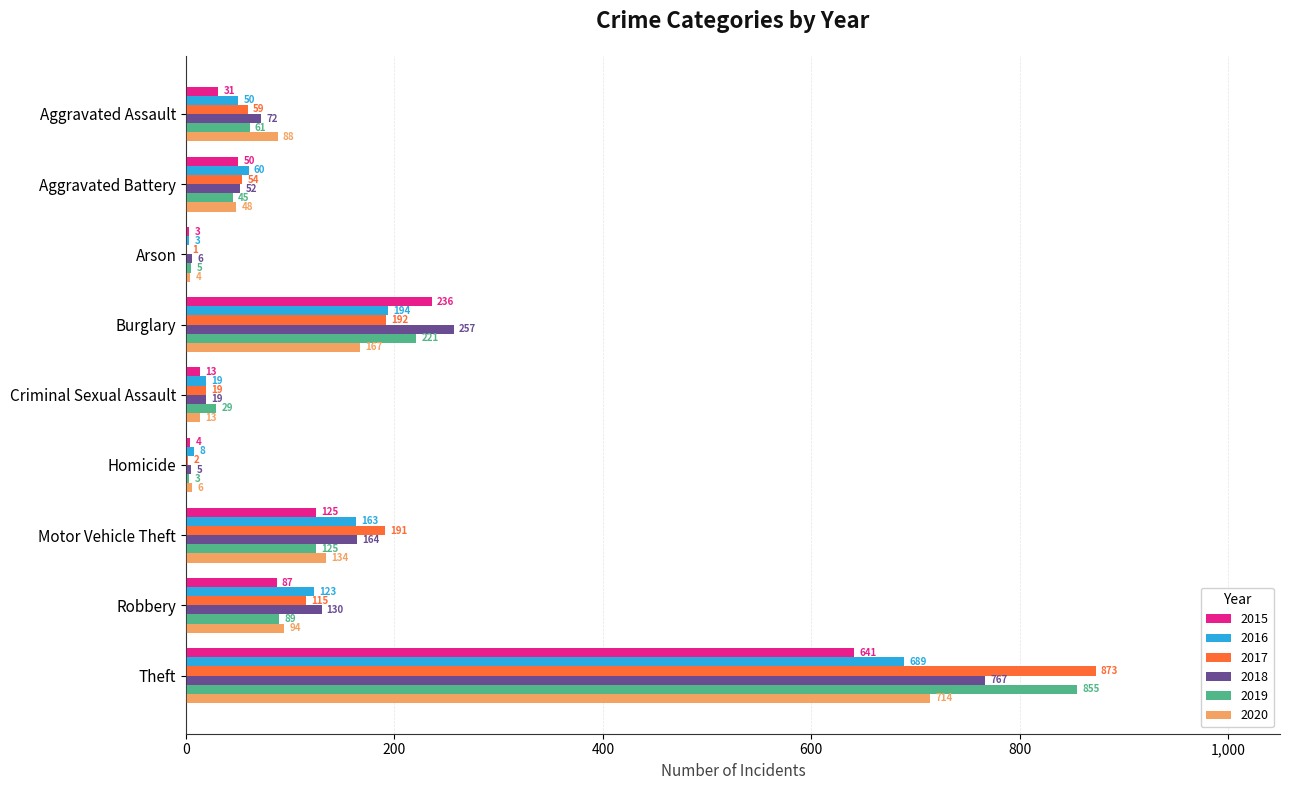

Which series changed the most between Homicide and Theft?

2017